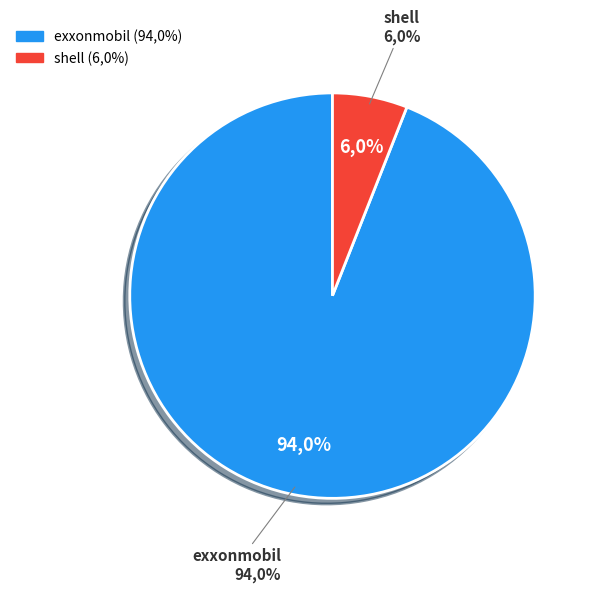

Count the number of slices in the pie.

2